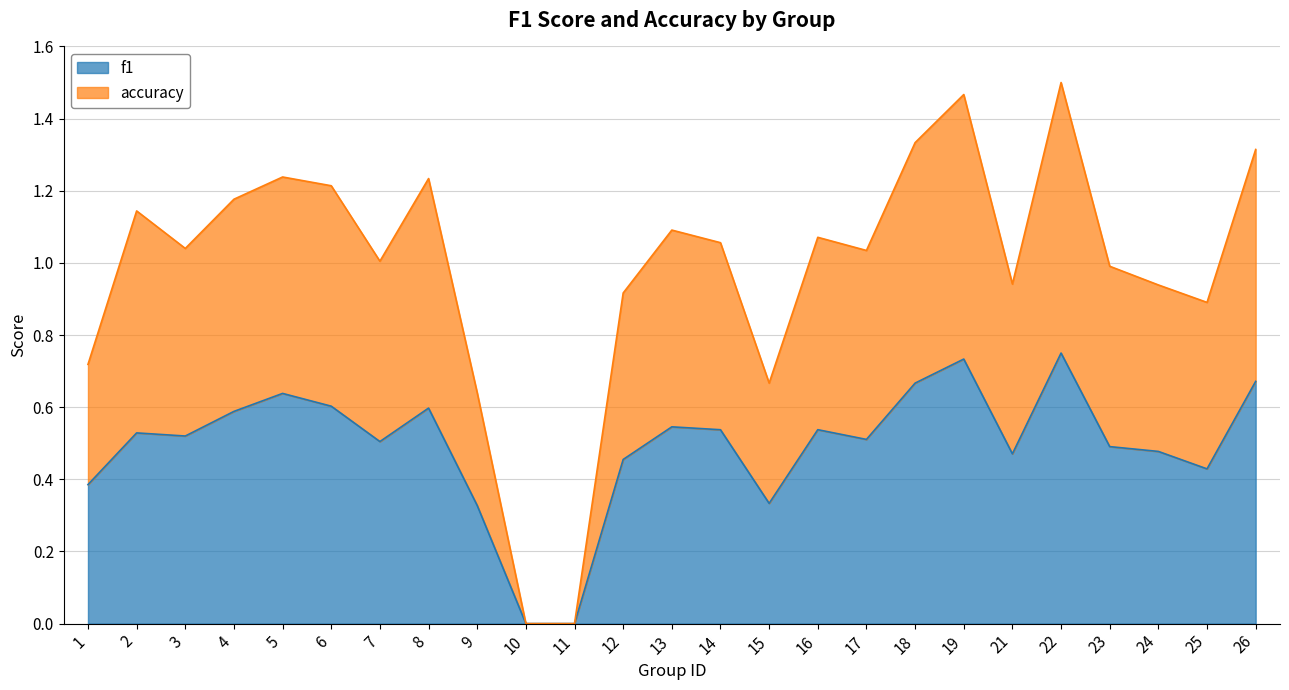

True or false: accuracy has more than 0 interior local peaks.

True